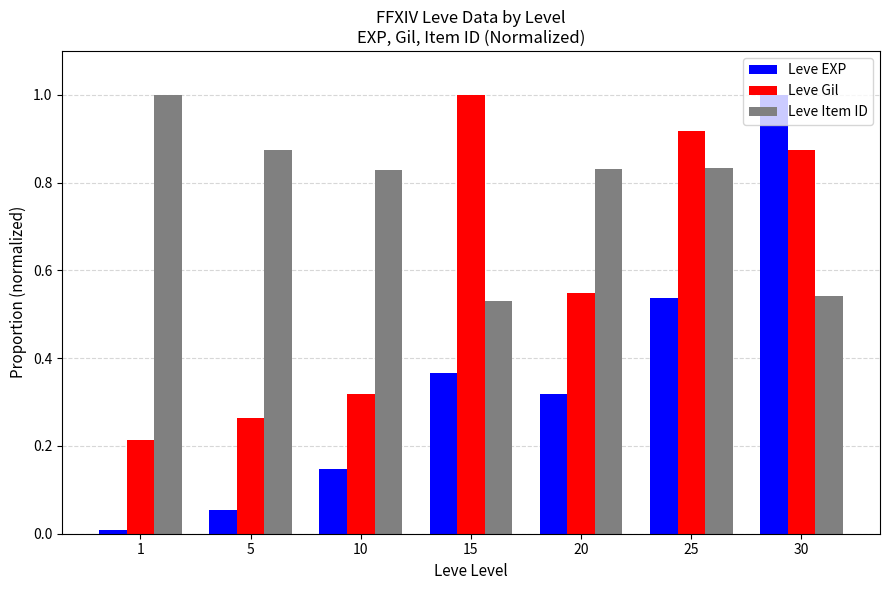

Is it true that Leve Item ID equals 1.2 at 20?

False